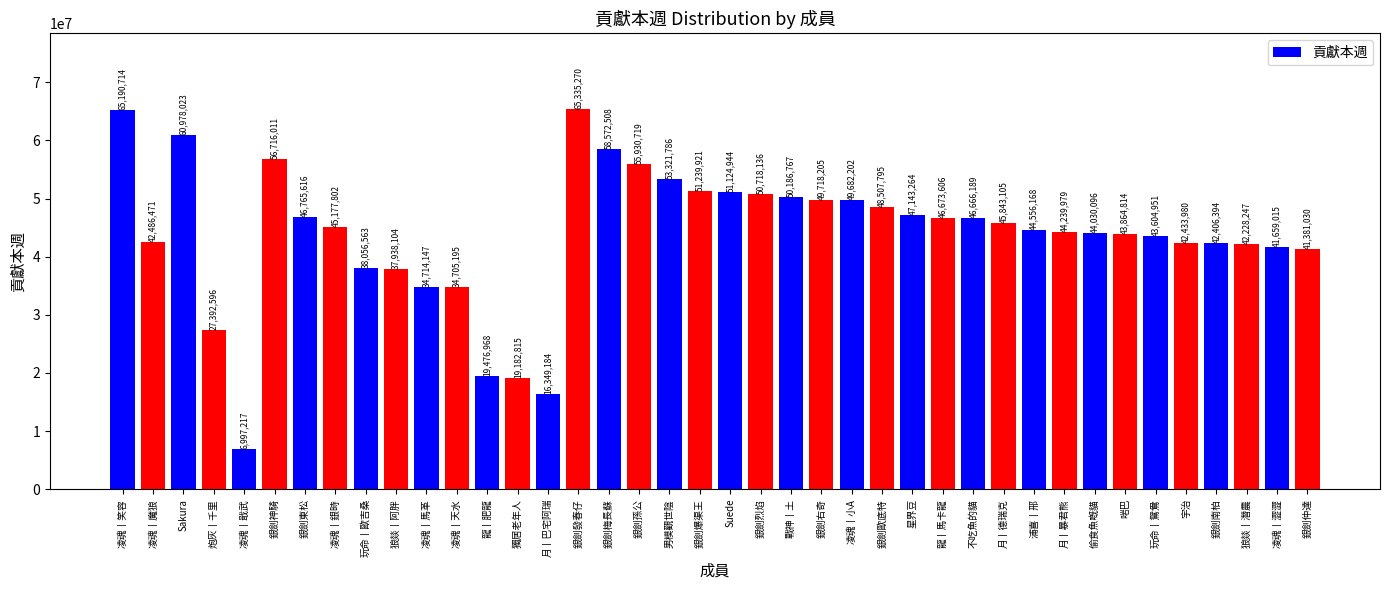

What is the label of the 34th bar from the left?

啱巴